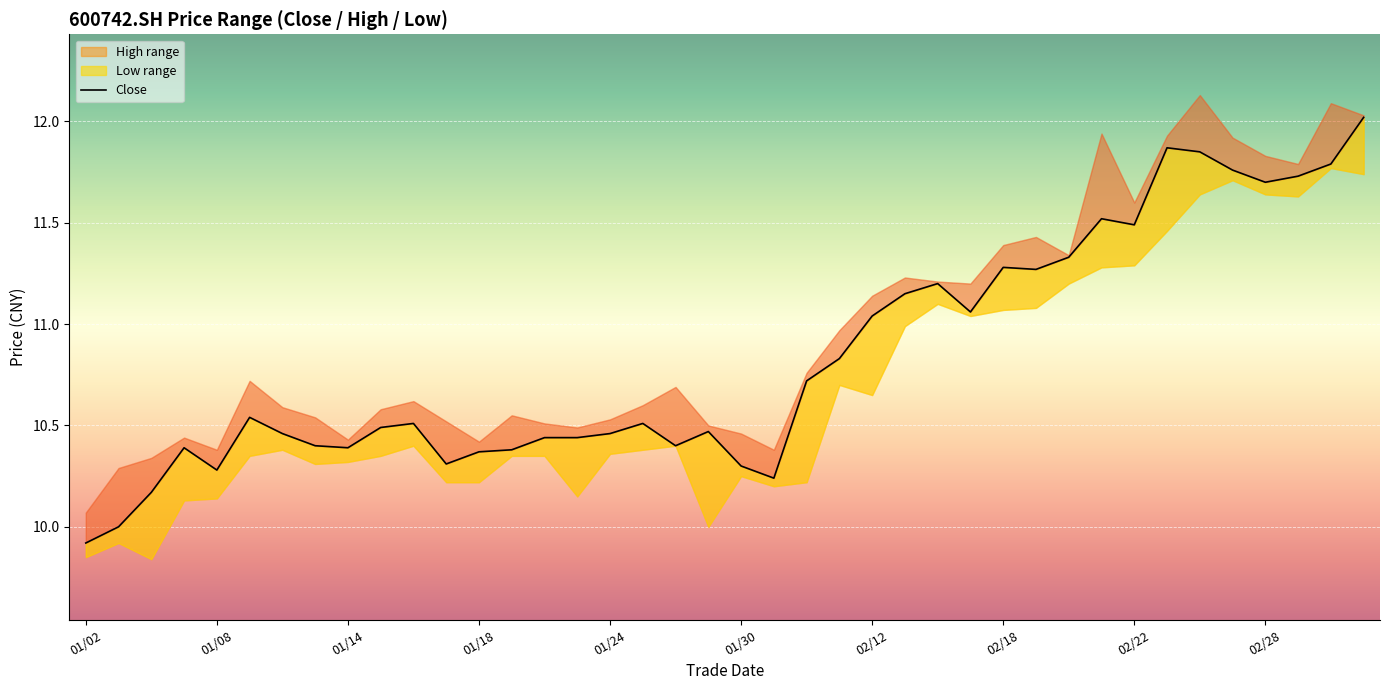

At which category does the chart reach its peak across all series?

39